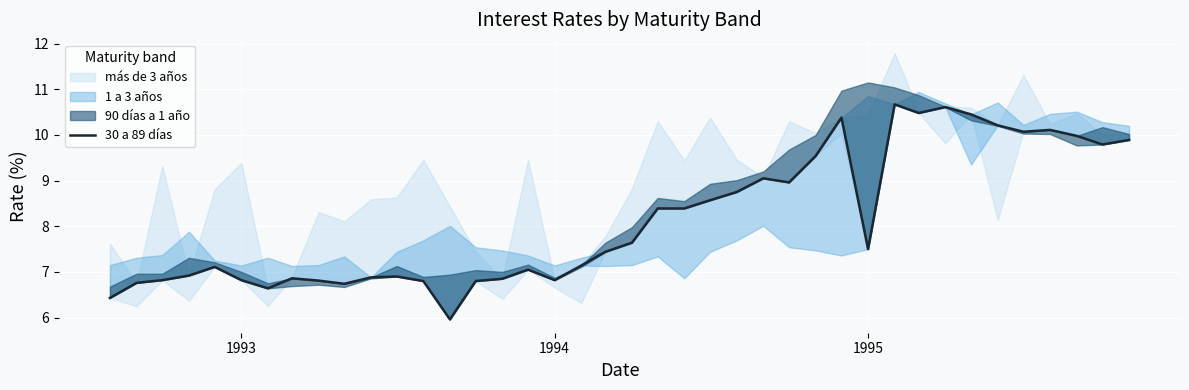

Does the chart display data point markers on the line(s)?

No